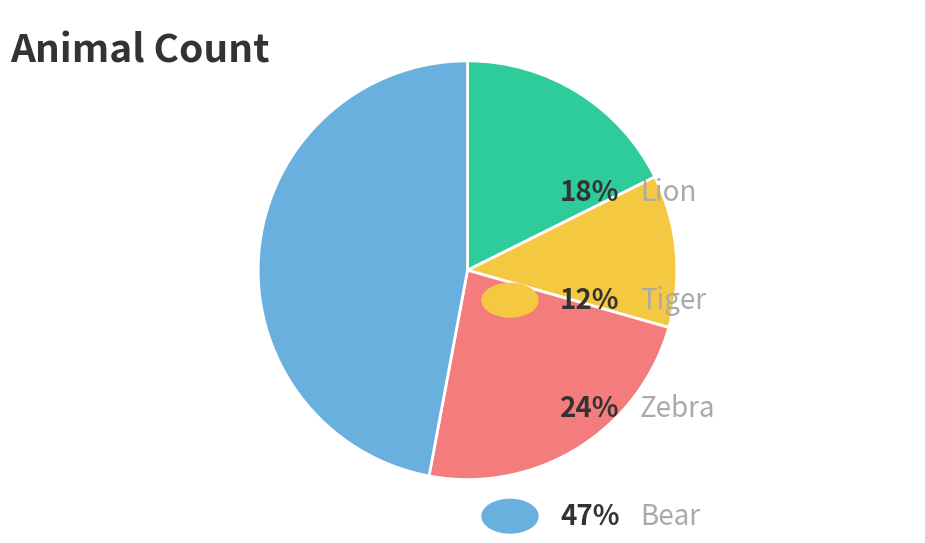

Is there any slice that represents more than half of the pie?

No